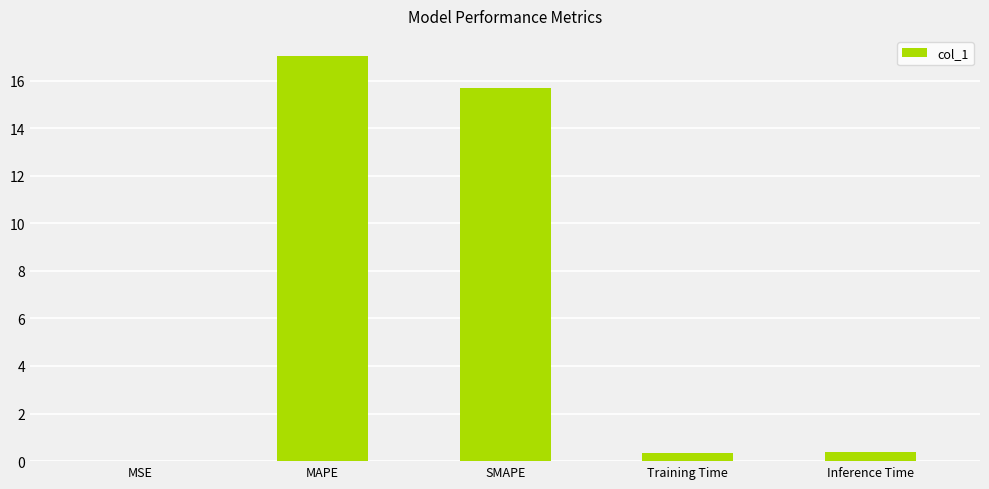

True or false: the data shows 15.7 at SMAPE.

True